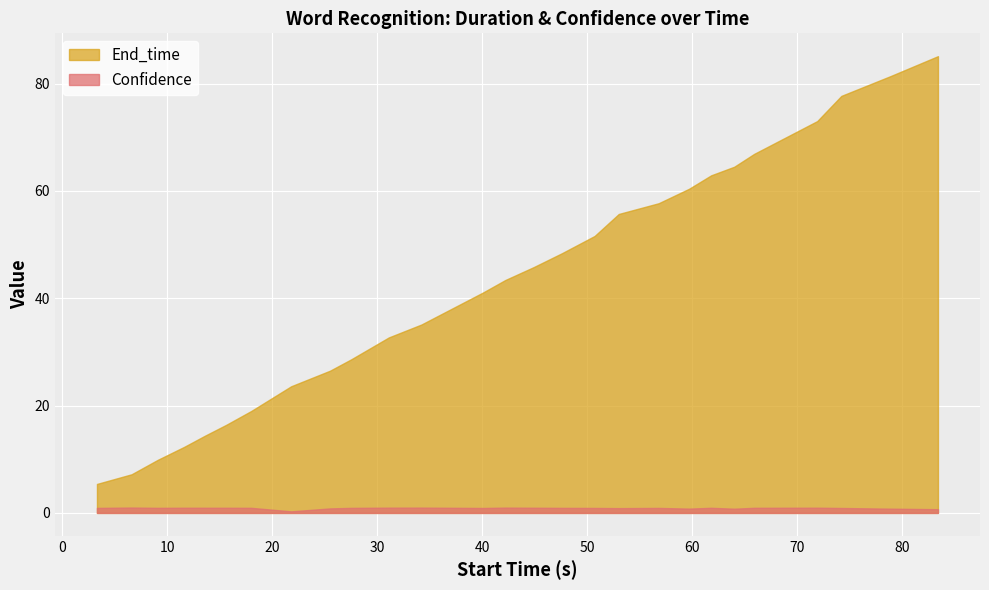

Which series has the largest range (max minus min)?

End_time